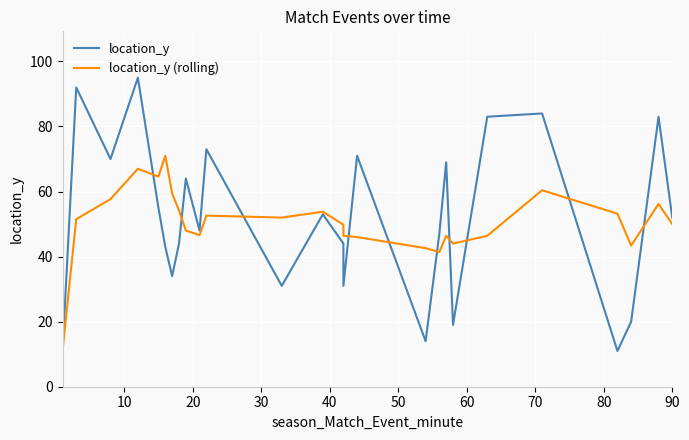

What is the difference between the maximum and minimum values in the location_y (rolling) series?

60.0